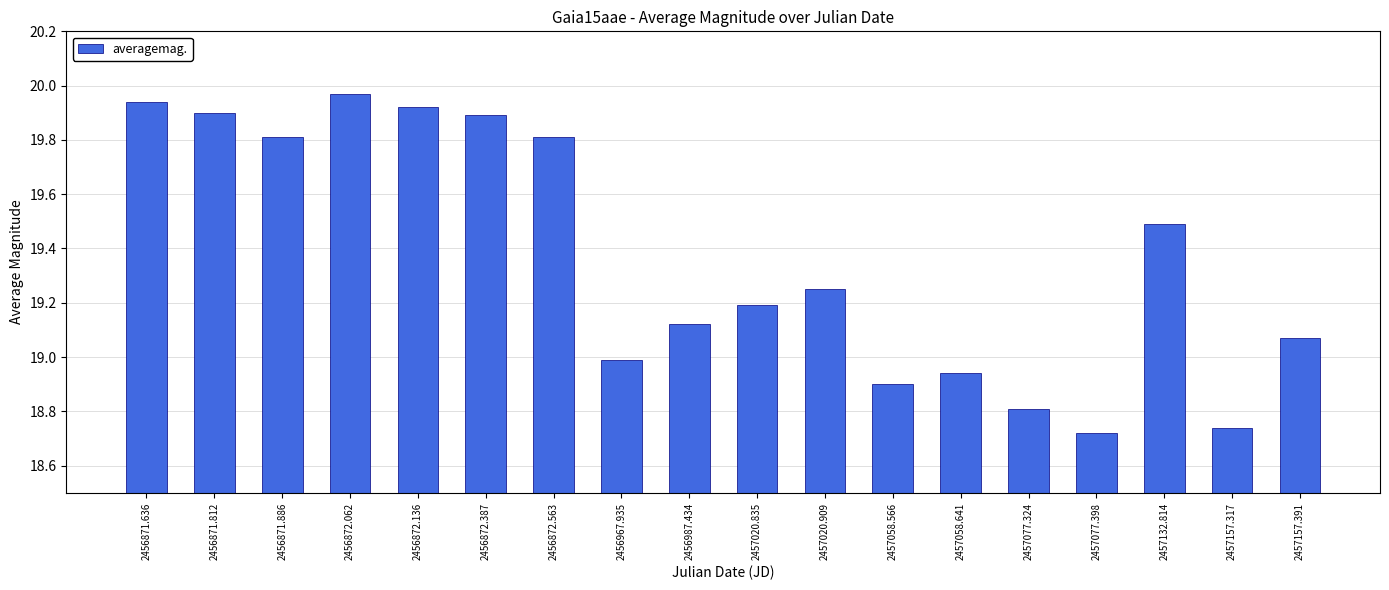

What is the change in value from 2456871.812 to 2456967.935?

-0.9